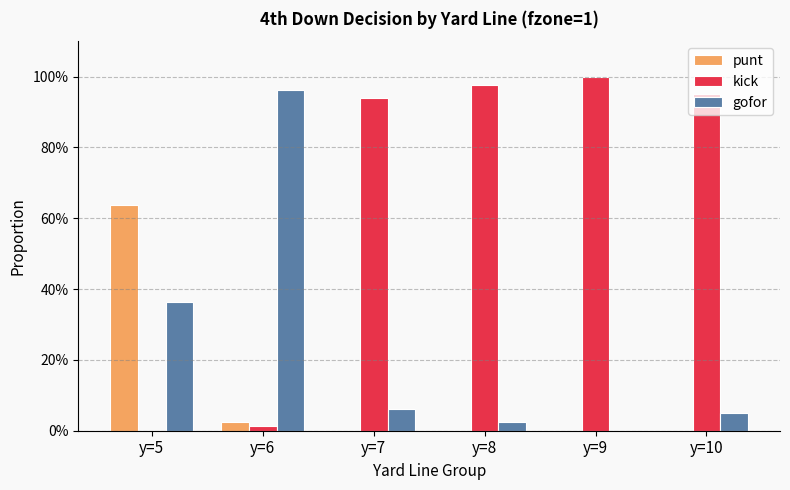

The punt series shows 0.0 at y=6. True or false?

True